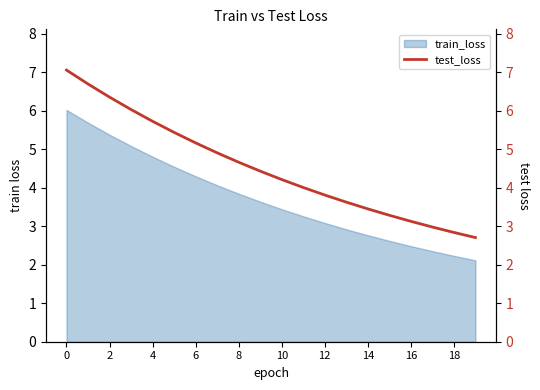

How many lines are shown in the chart?

1